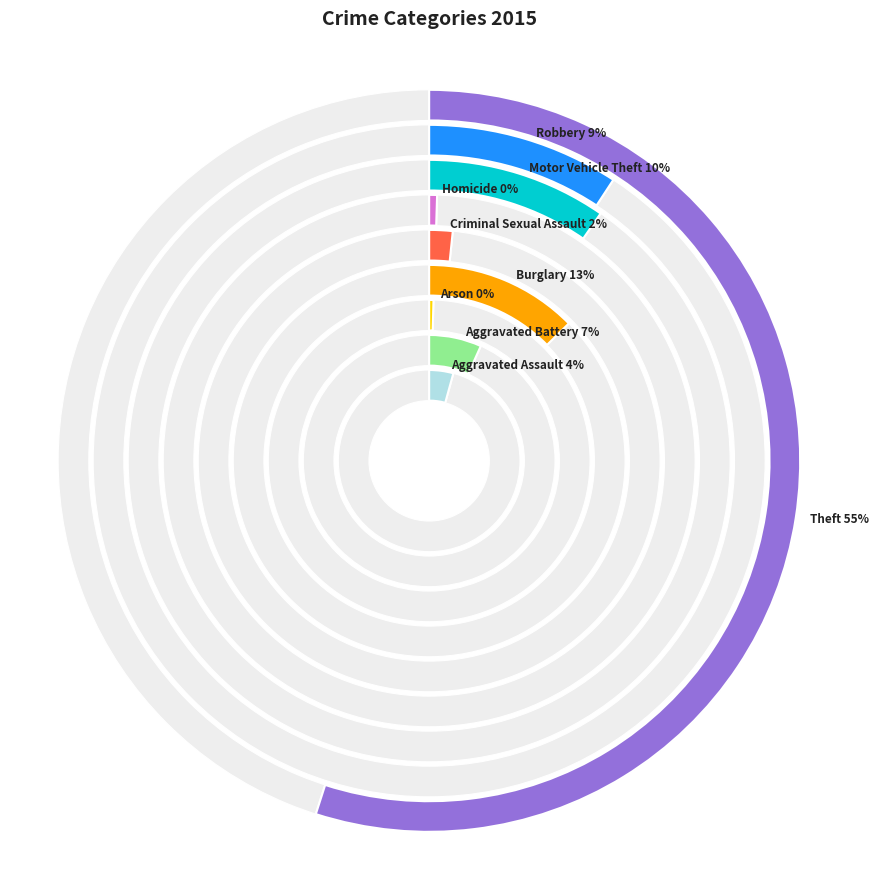

What is the total percentage of Arson and Aggravated Assault?

4.7%